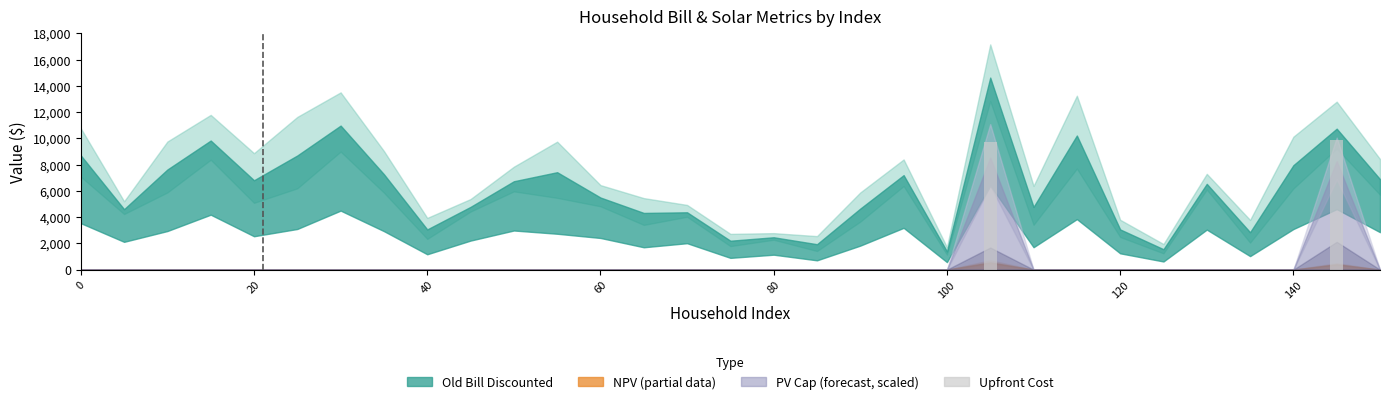

Reading left to right, extract all data points from this chart.

0.0	0.0	0.0	0.0	0.0	0.0	0.0	0.0	0.0	0.0	0.0	0.0	0.0	0.0	0.0	0.0	0.0	0.0	0.0	0.0	0.0	9720.6	0.0	0.0	0.0	0.0	0.0	0.0	0.0	9902.9	0.0